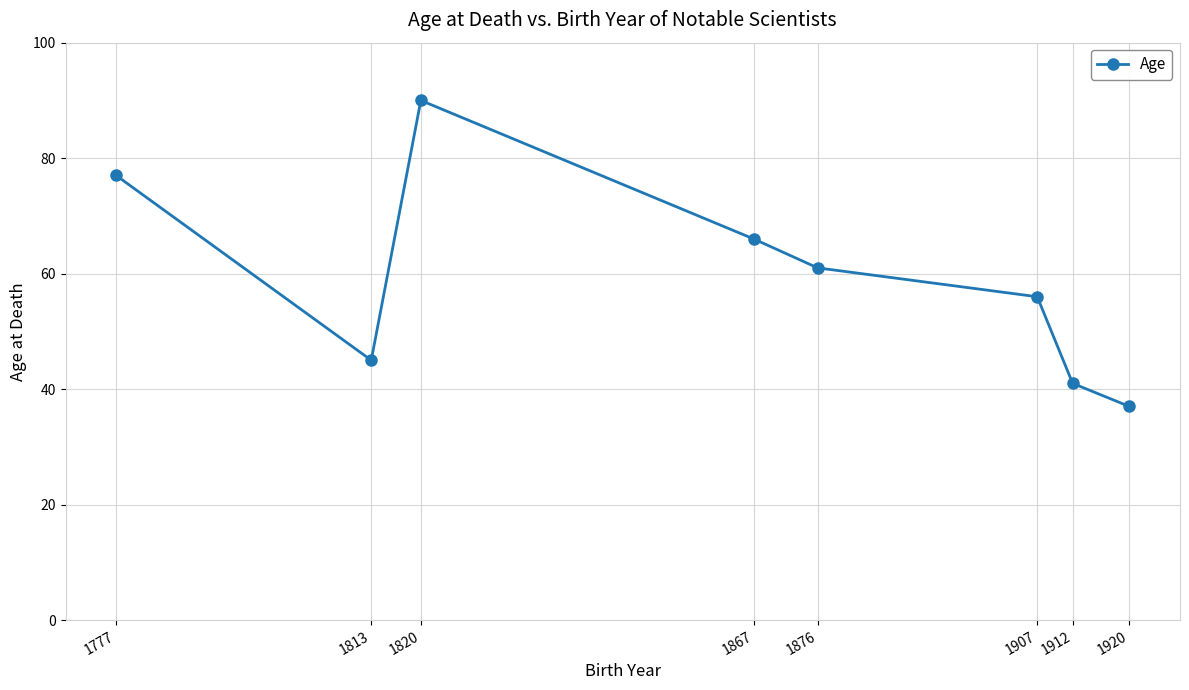

True or false: the data has more than 0 interior local peaks.

True